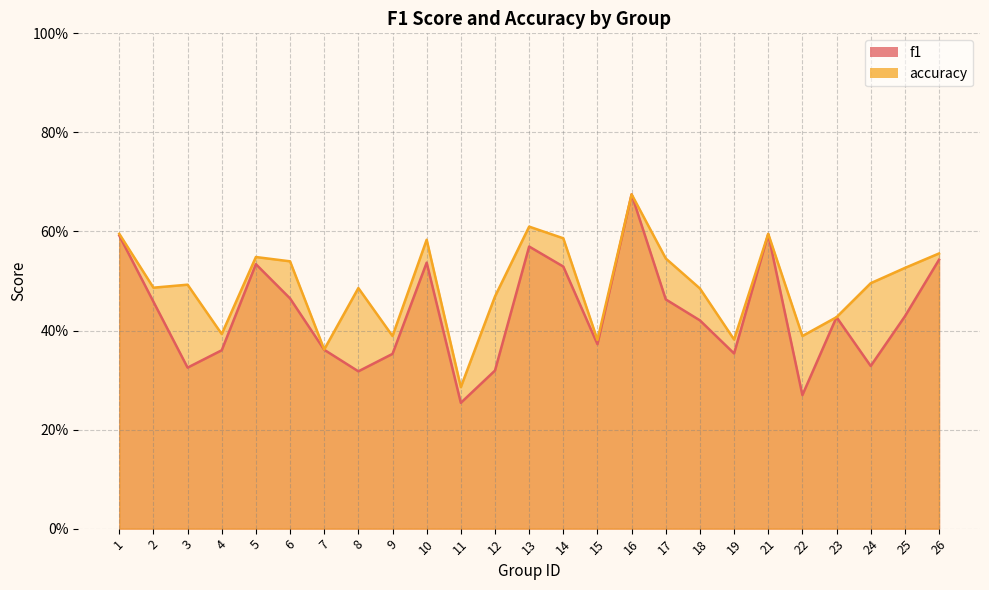

What is the value of the accuracy point at the 22nd from the left?

0.4